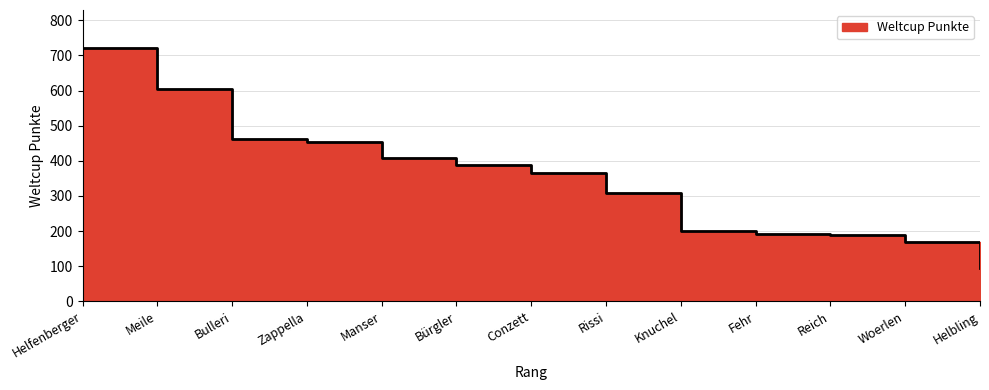

List the labels in order of value, smallest first.

Helbling, Woerlen, Reich, Fehr, Knuchel, Rissi, Conzett, Bürgler, Manser, Zappella, Bulleri, Meile, Helfenberger